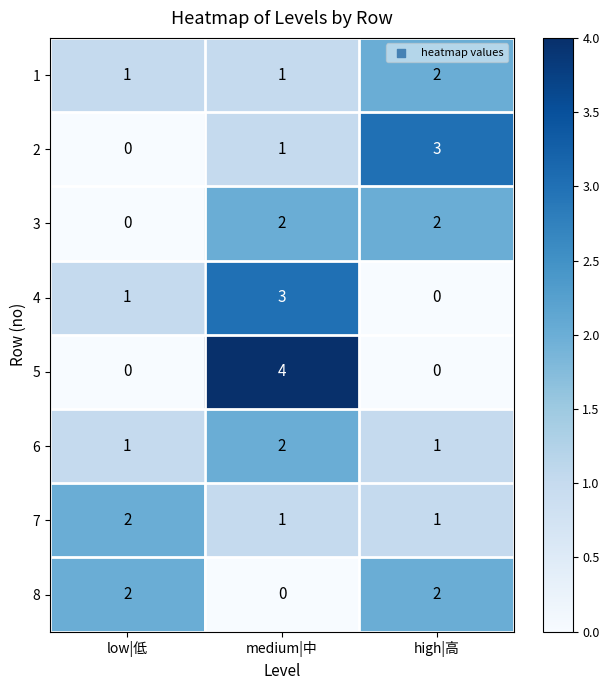

Is it true that 5 equals 0 at low|低?

True